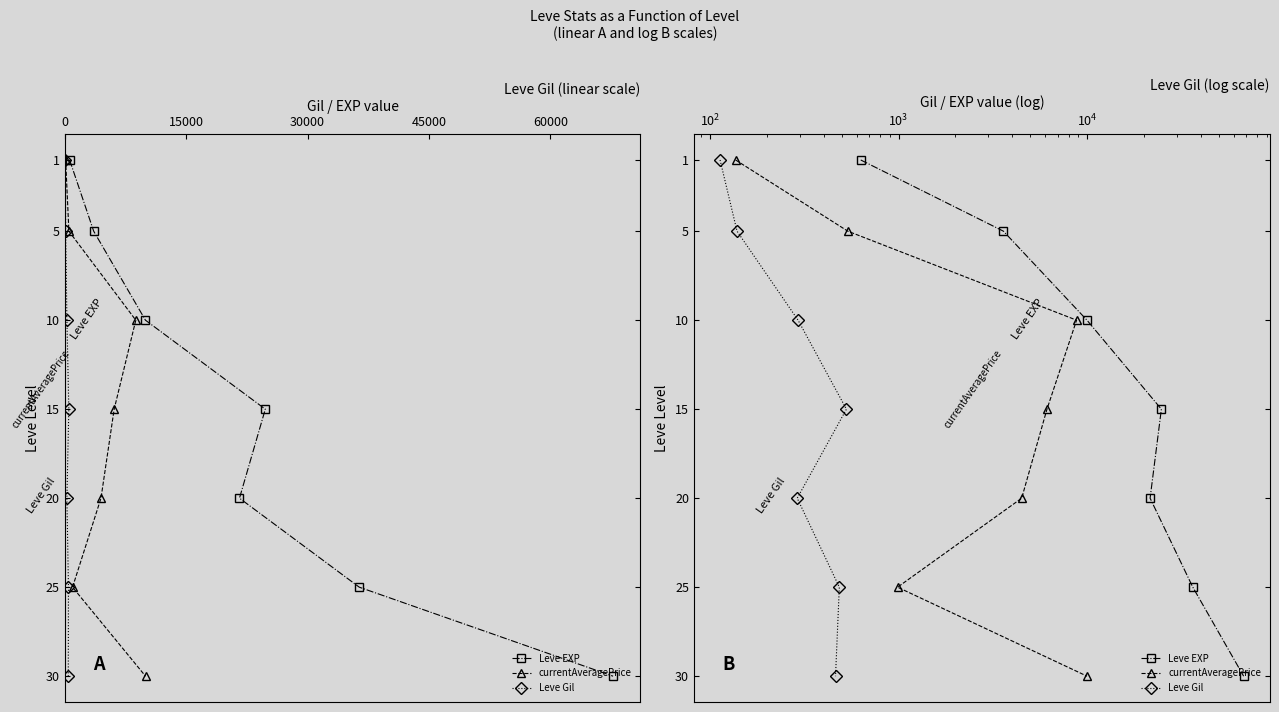

Is the value of Leve Gil at 75000 greater than the value of Leve EXP at 75000?

No